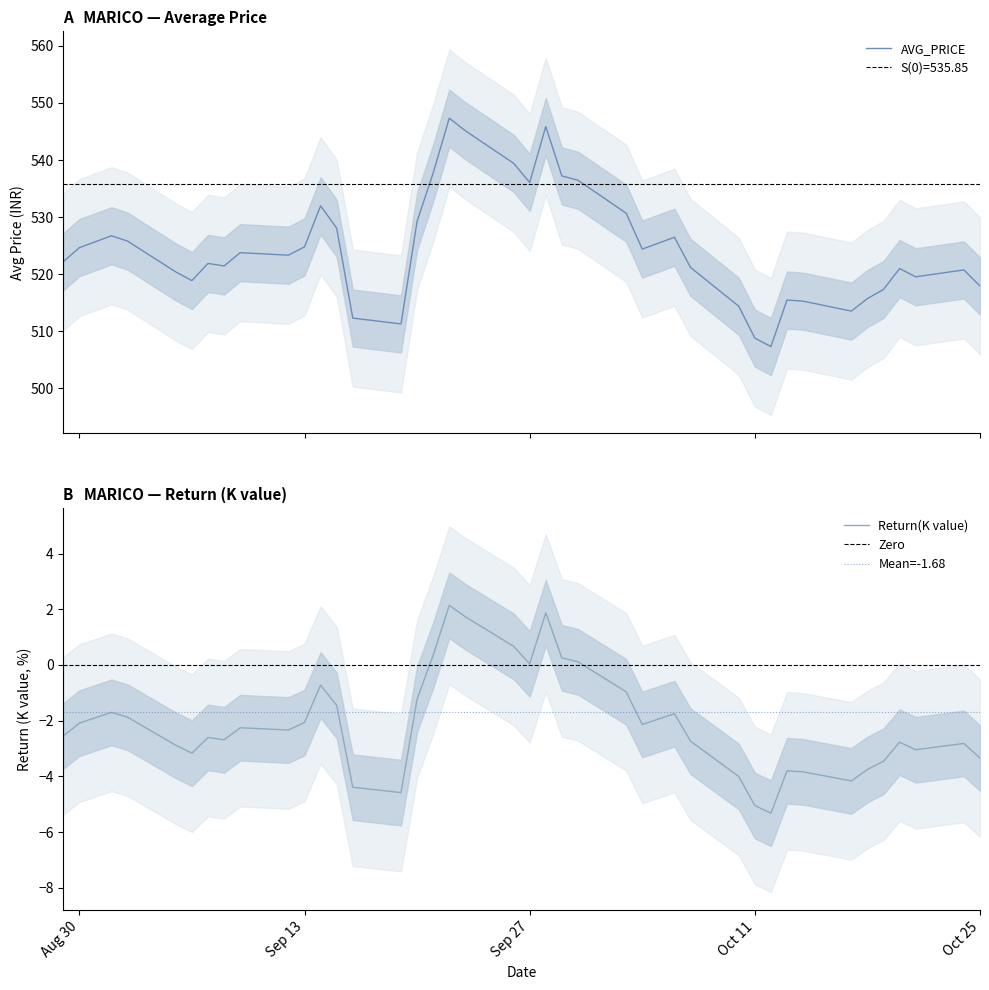

What is the average value of the Return(K value) series?

-2.1